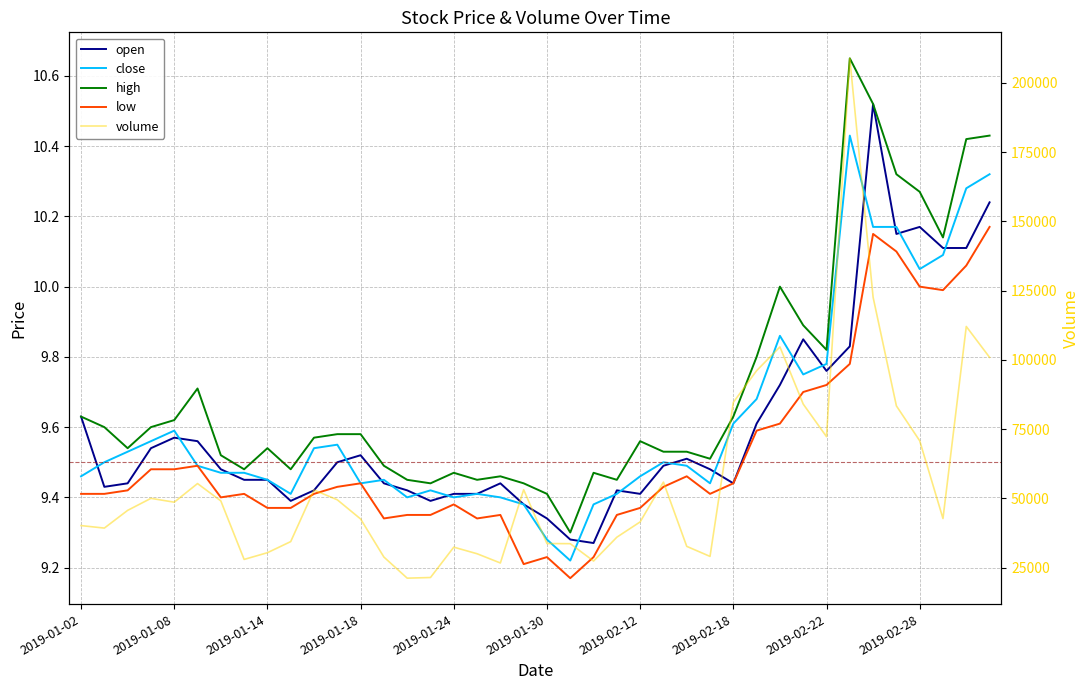

What is the smallest value displayed?

9.2